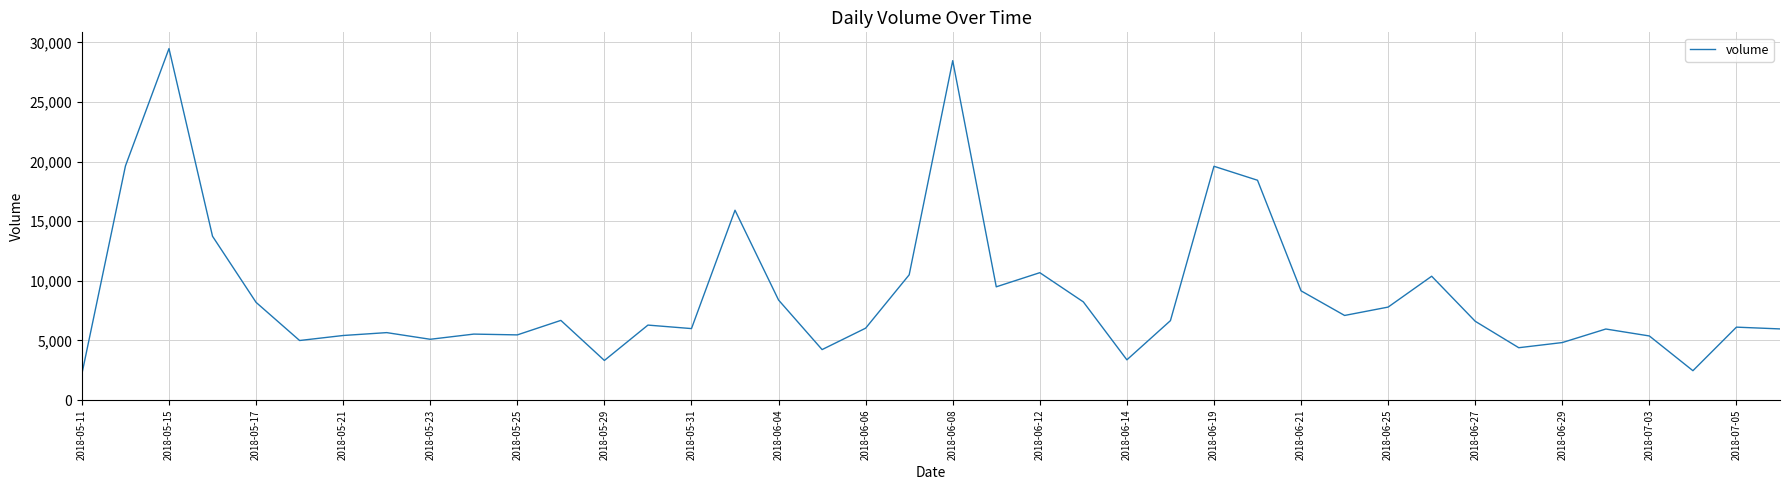

What is the difference between the maximum and minimum values?

27284.2